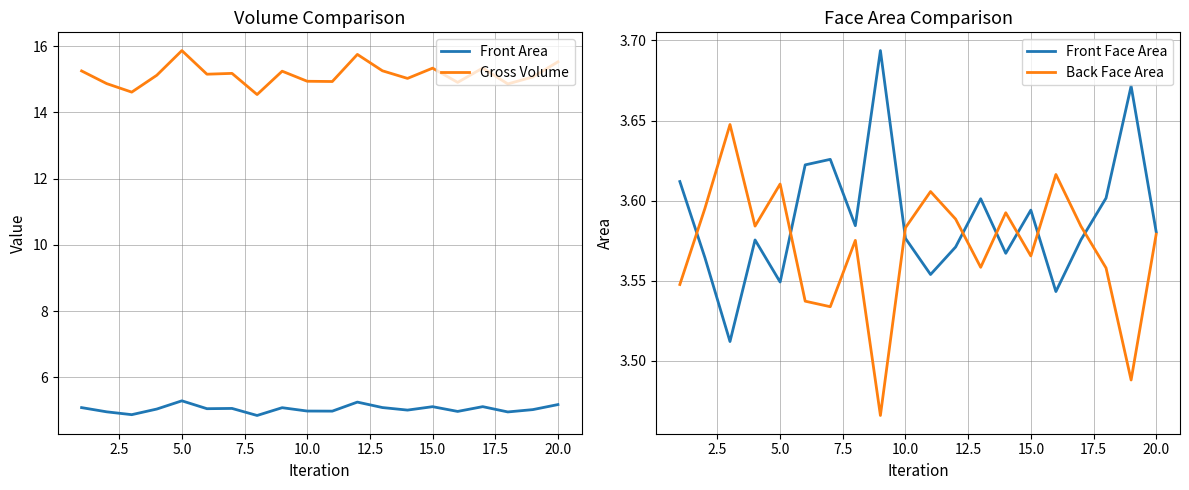

What is the highest value of the Gross Volume series?

15.9